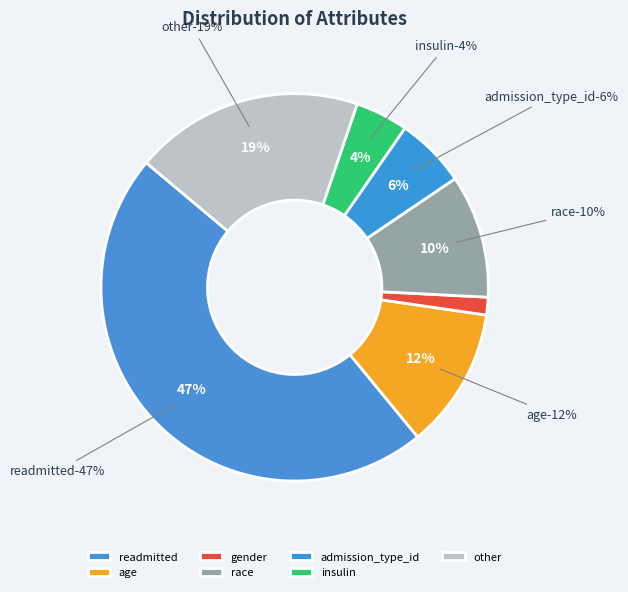

Between readmitted and insulin, which is larger?

readmitted